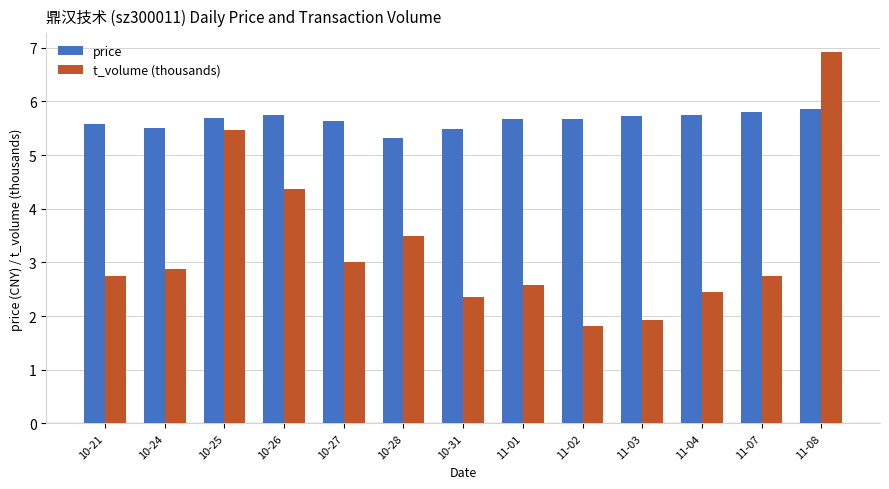

Rank the series by their maximum value, from lowest to highest.

price, t_volume (thousands)